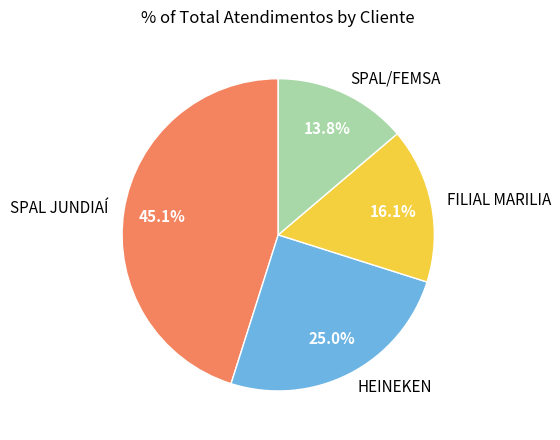

The HEINEKEN slice represents 25% of the pie. True or false?

True